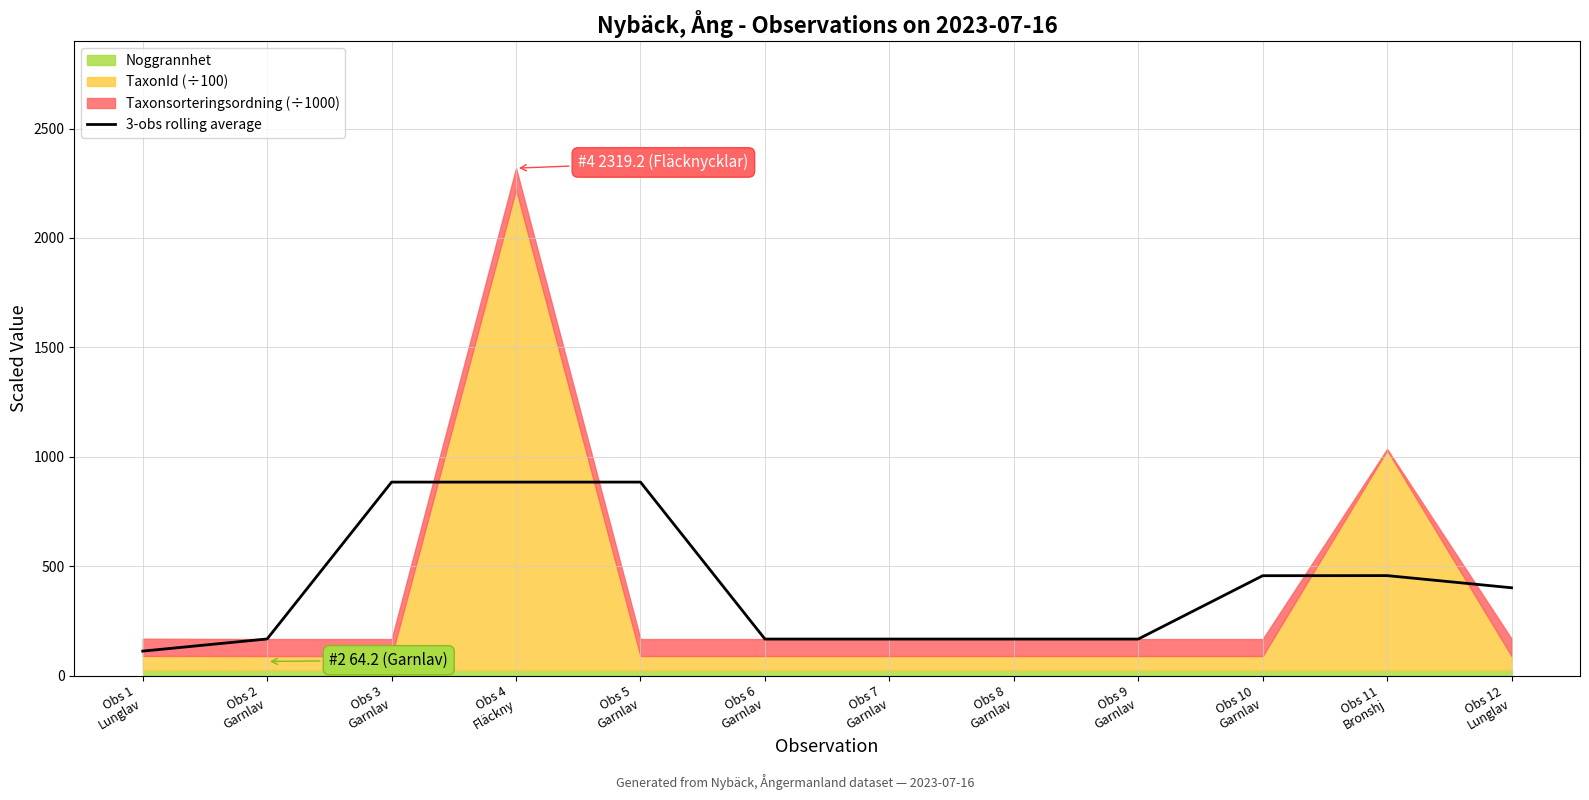

What is the minimum value for 3-obs rolling average?

111.6